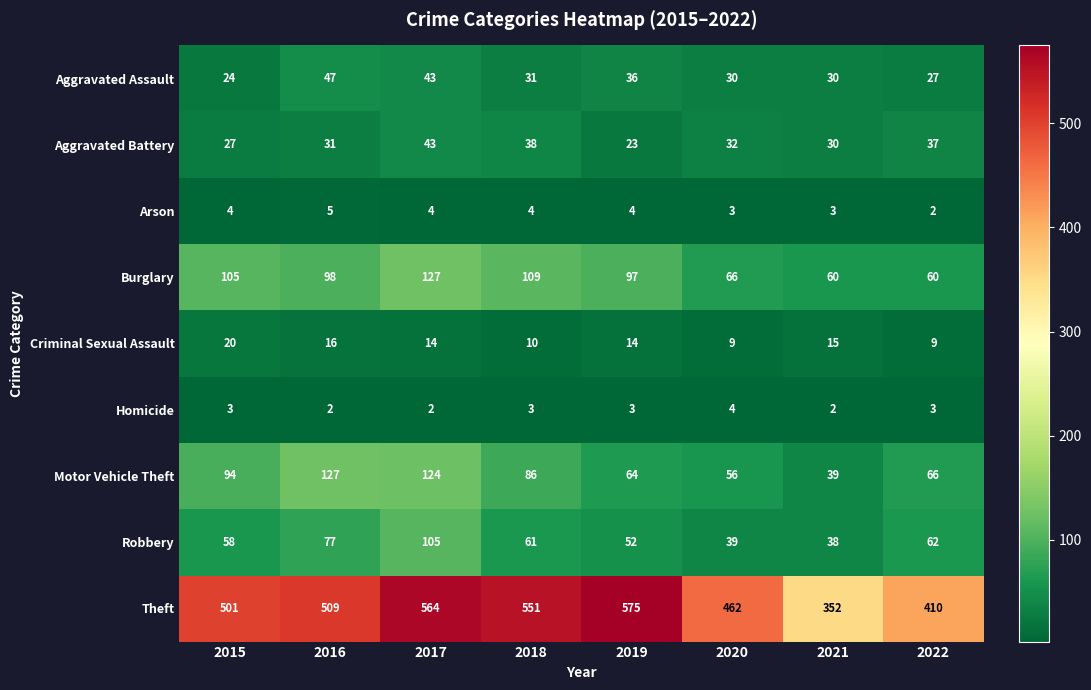

What is the spread (max minus min) of values at 2015?

498